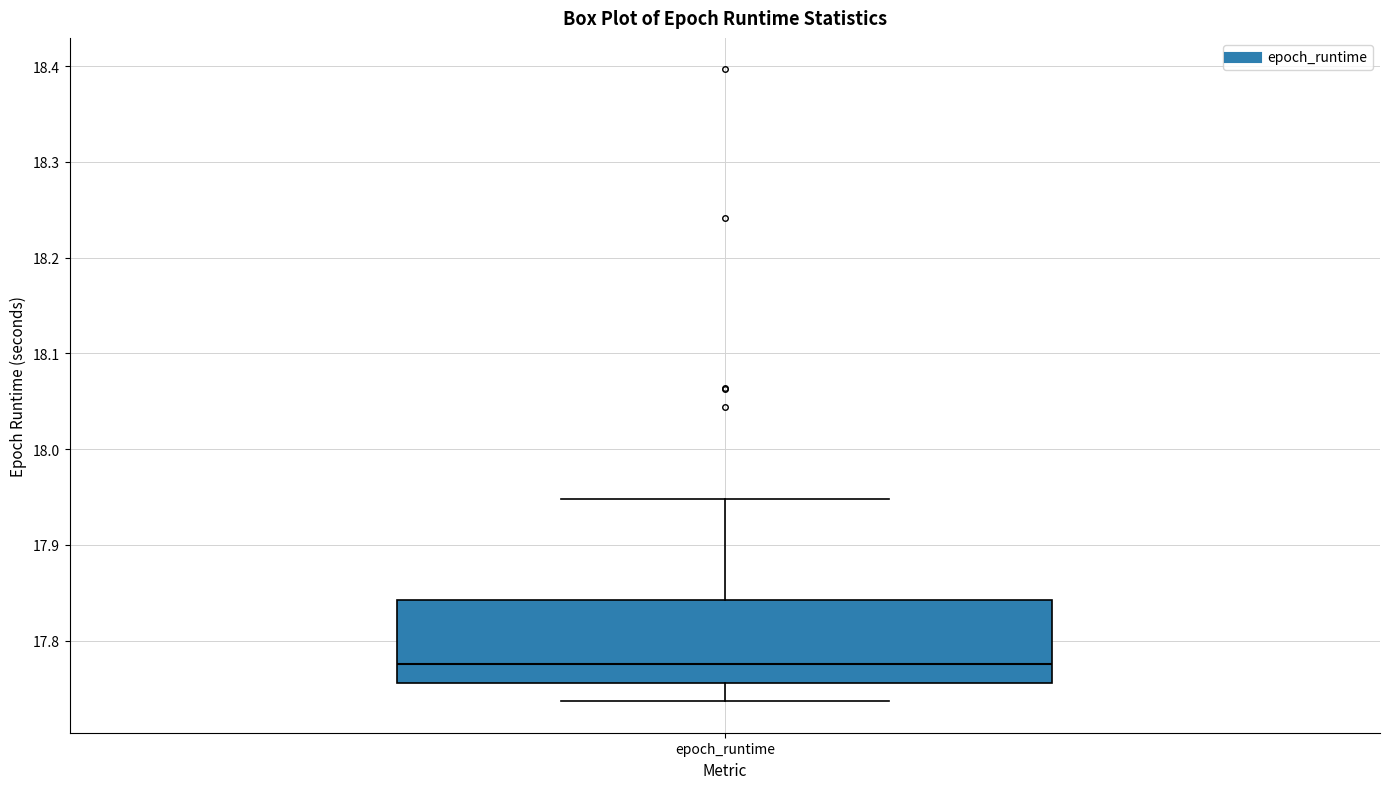

Read this box plot against the y-axis: the position of the median line, the range covered by the box, and the ends of both whiskers. The values are not printed on the chart, so give them approximately, as read against the axis.

median 17.78, box 17.76 to 17.84, whiskers 17.74 to 17.95